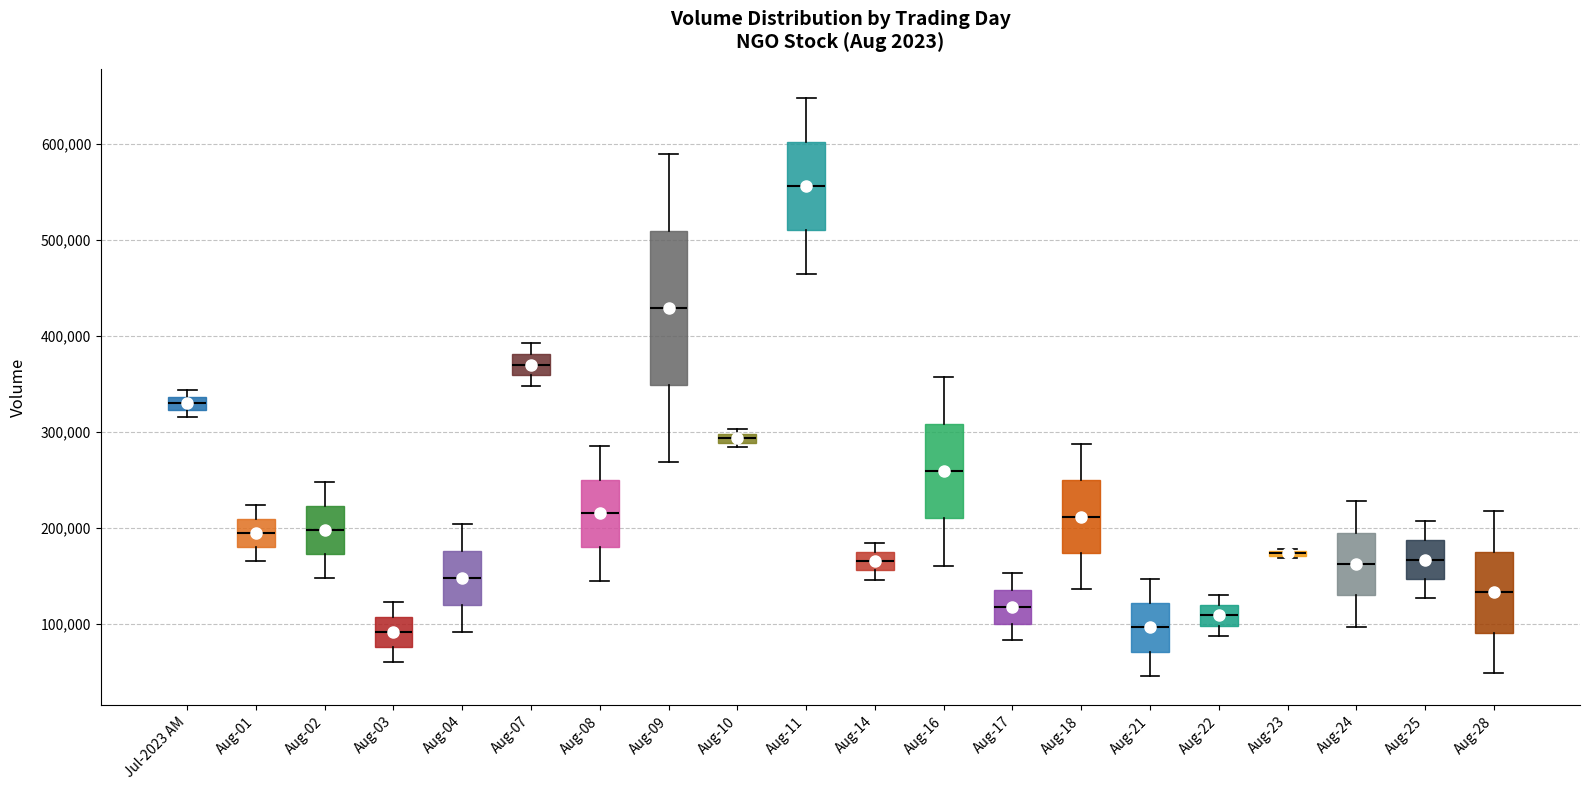

Which box is the tallest, from its lower edge to its upper edge?

Aug-09